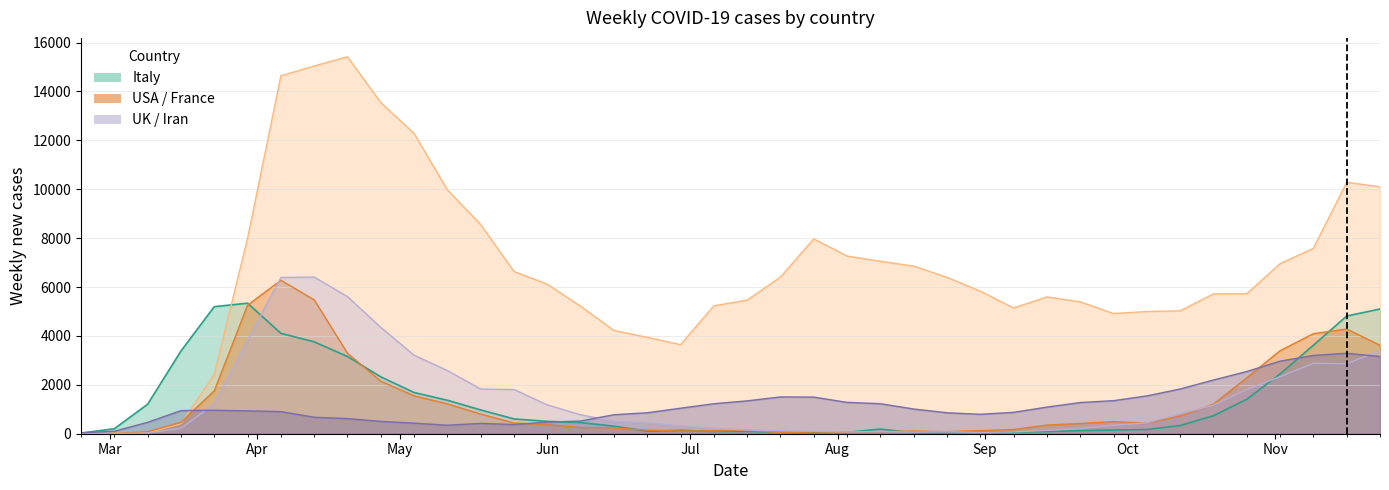

What is the average value of the UK series?

1453